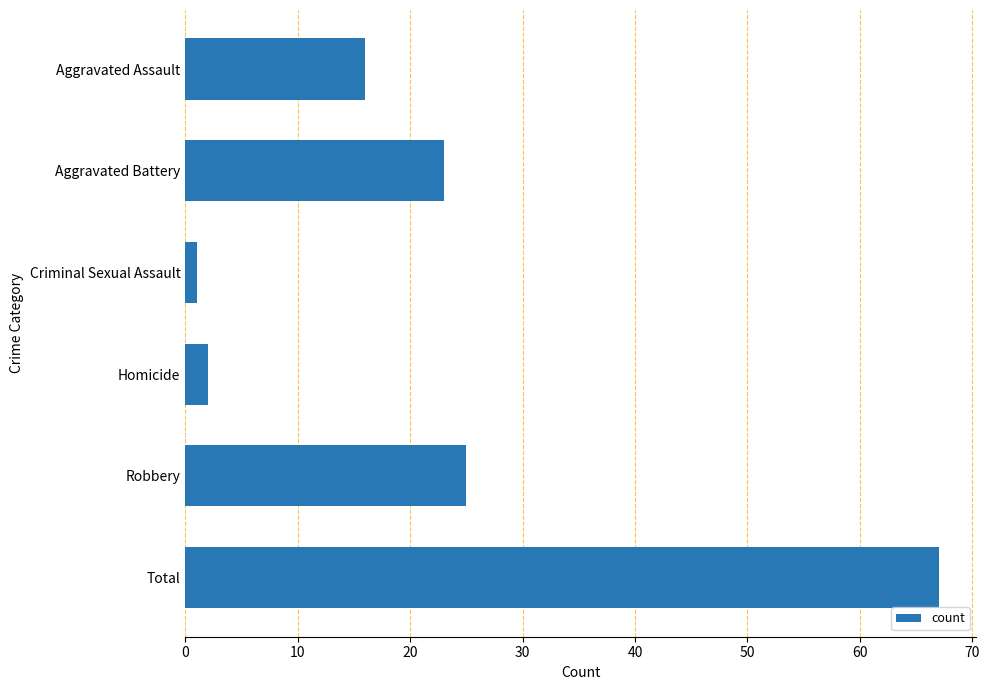

What is the difference between the maximum and minimum values?

66